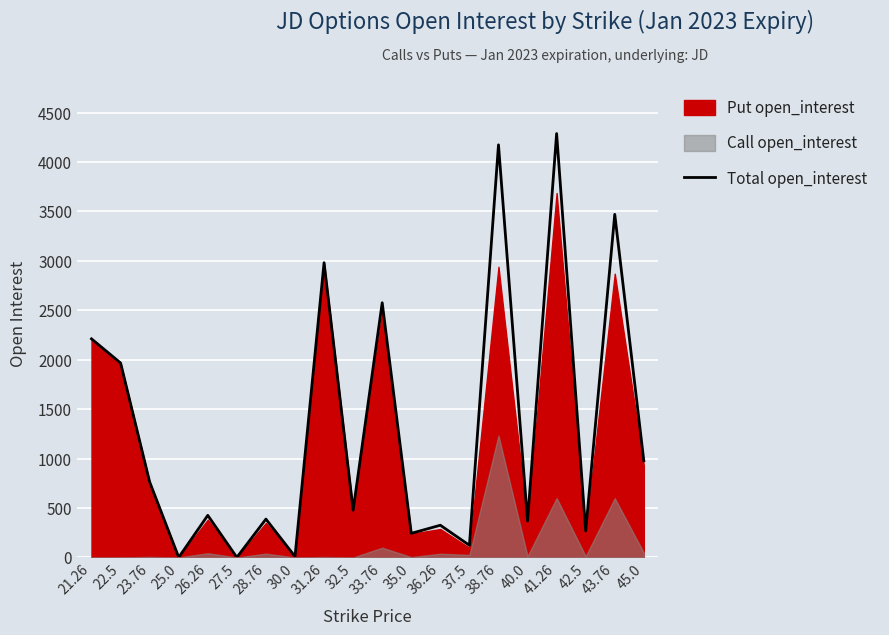

Does the chart display data point markers on the line(s)?

No